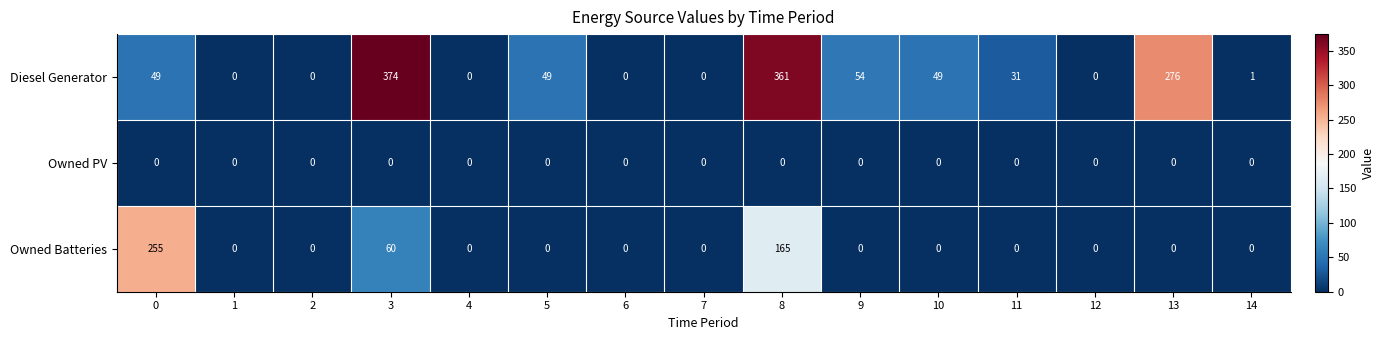

What is the highest value of the Diesel Generator series?

374